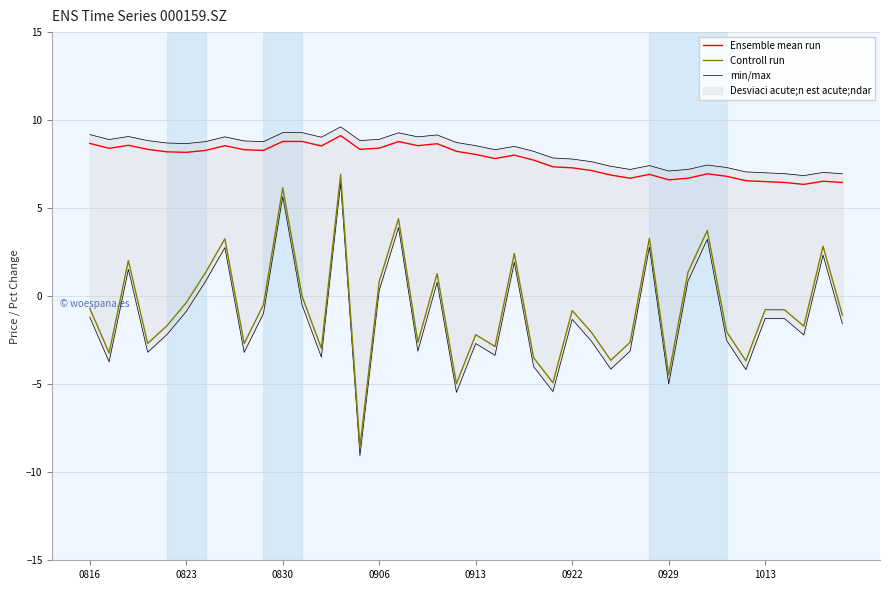

True or false: min/max and Controll run intersect in this chart.

False